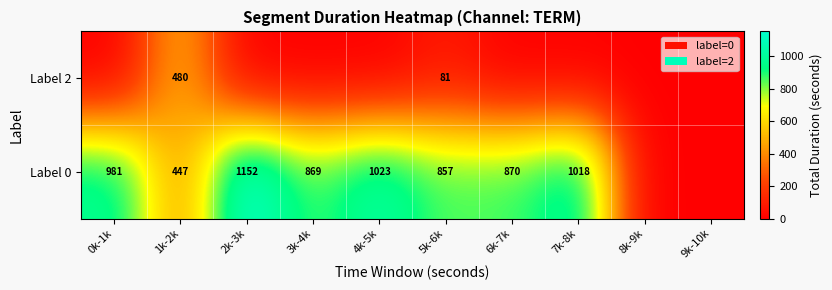

What is the sum of the Label 0 values at 6k-7k and 2k-3k?

2022